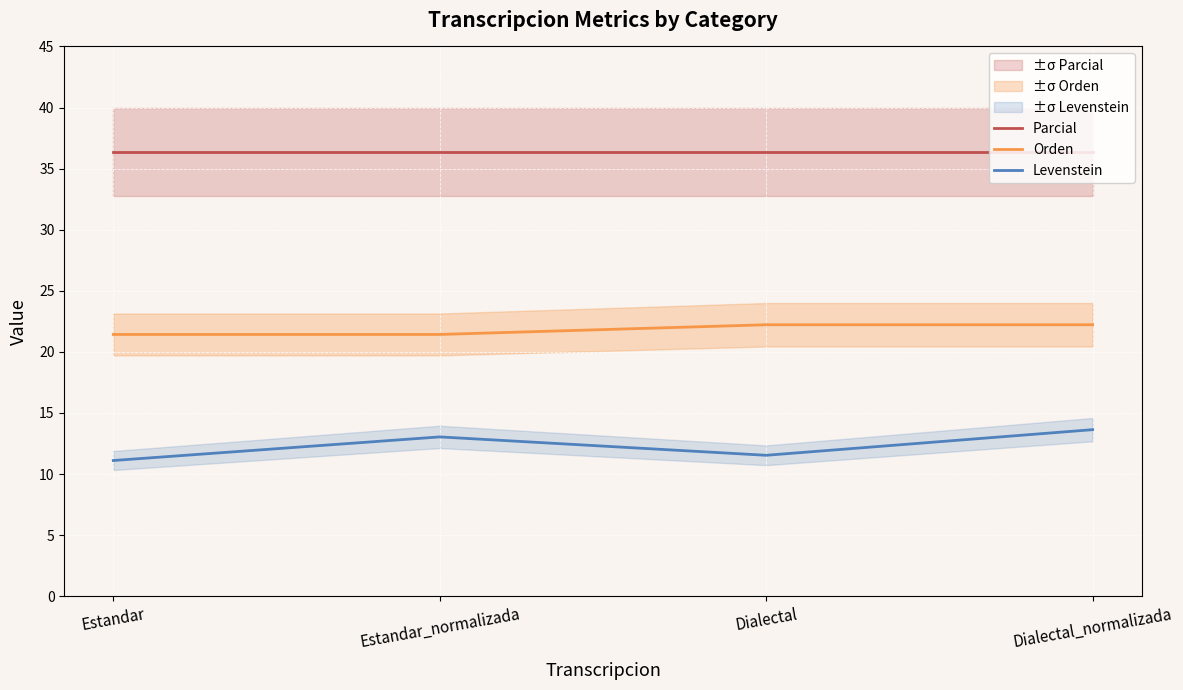

What is the approximate value of Orden at Dialectal_normalizada?

22.2